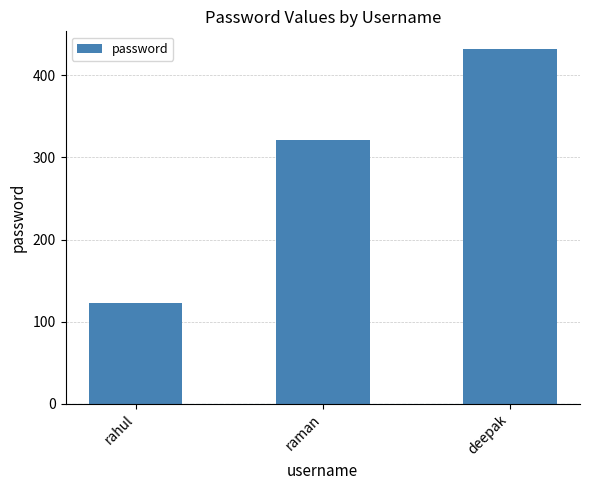

What is the maximum value shown in the chart?

432